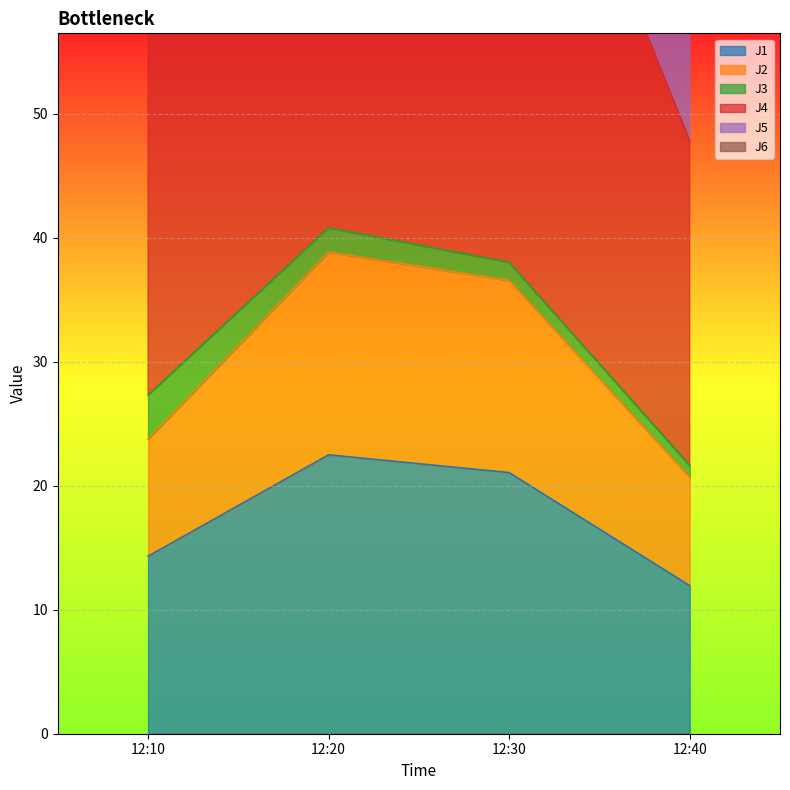

How many categories are shown in the chart?

4